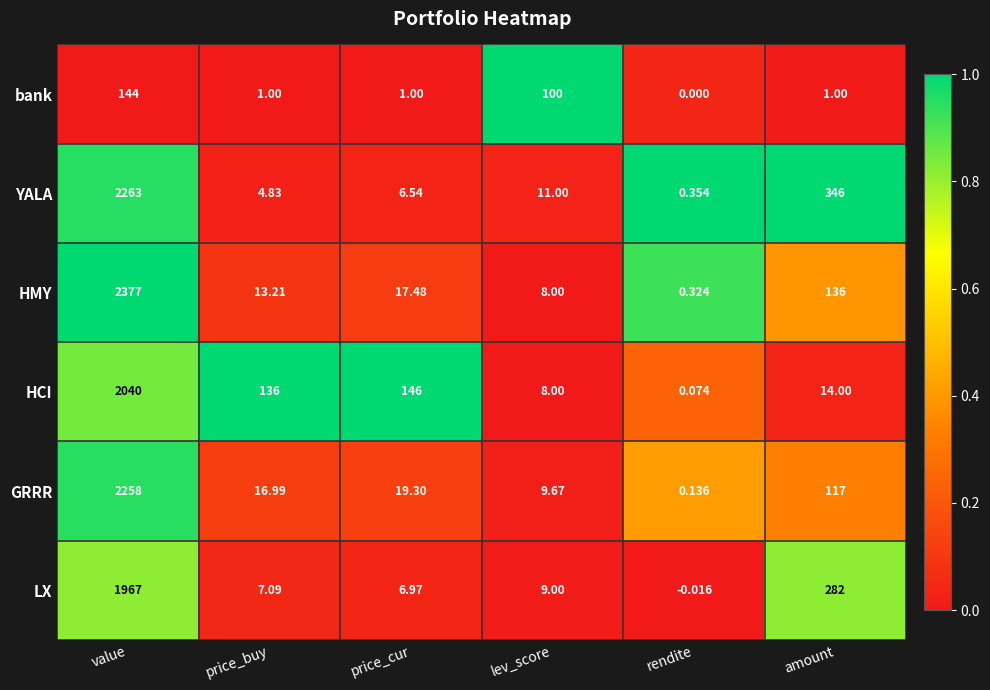

At how many categories does at least one series exceed 0?

6